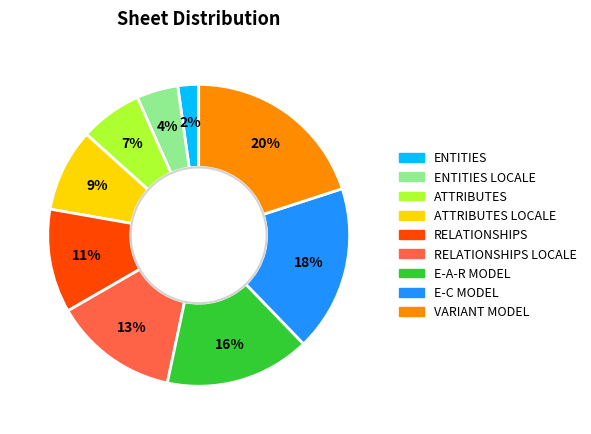

To the nearest percent, what is the difference between the largest and smallest slice percentages?

18%